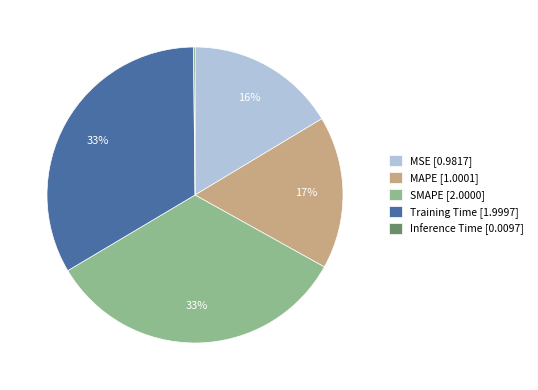

The MSE slice represents 16% of the pie. True or false?

True